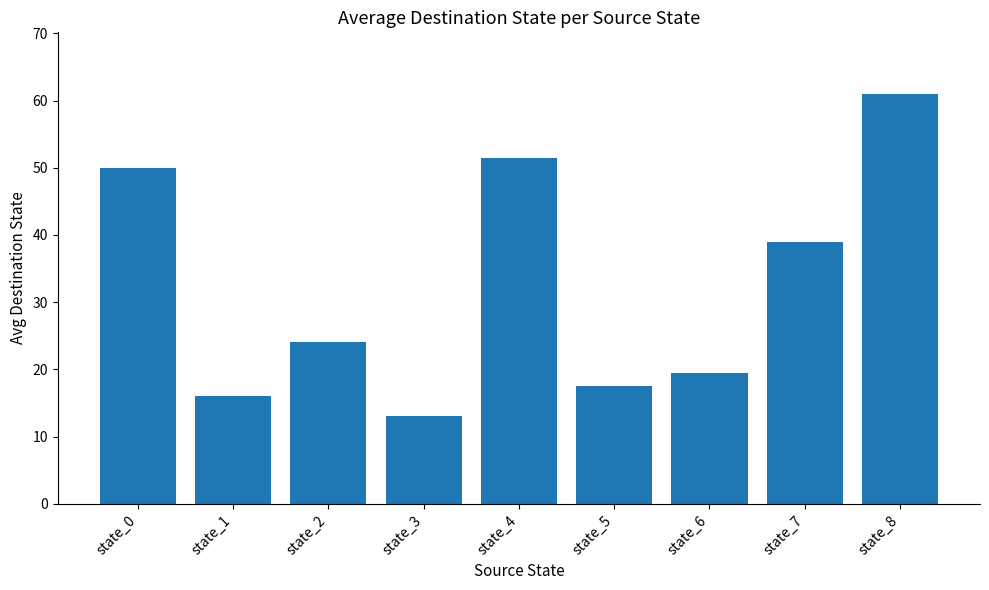

Which has a higher value, state_3 or state_2?

state_2